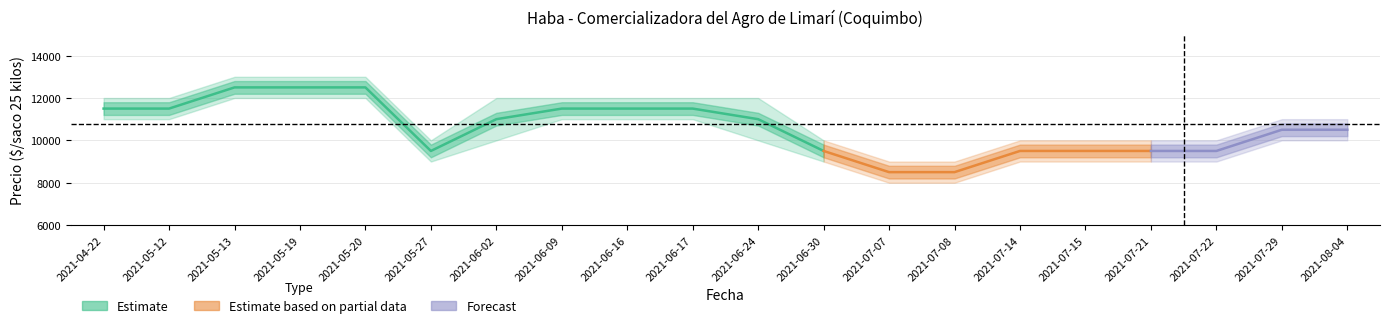

What is the maximum value for Precio máximo?

13000